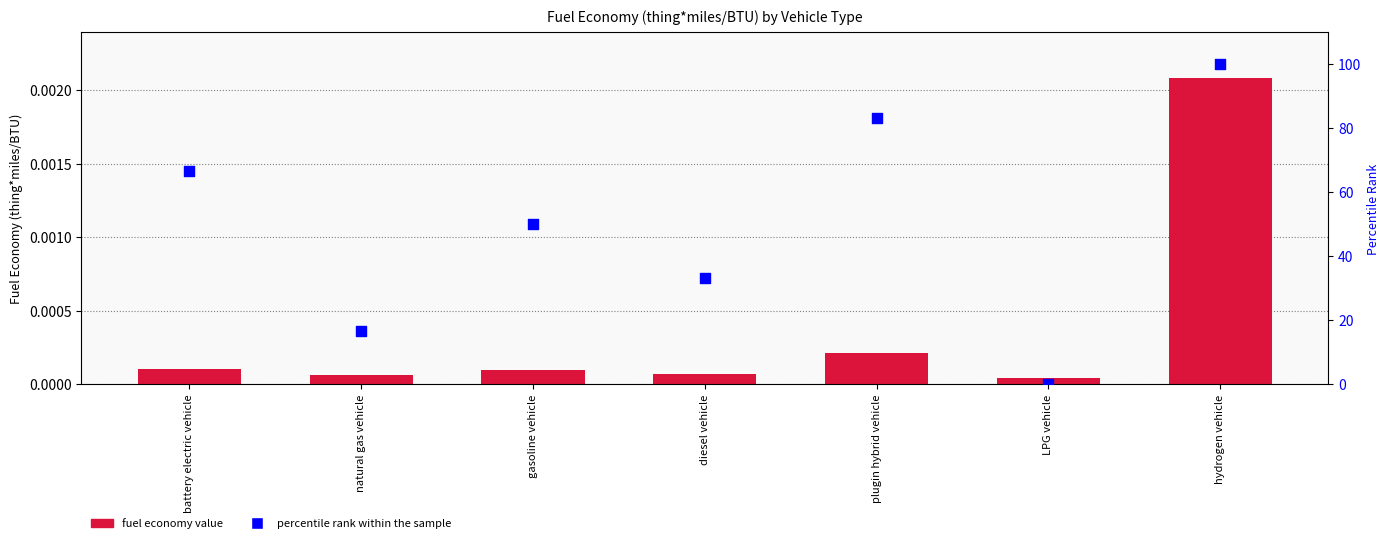

Which series contains the highest Y value?

percentile rank within the sample